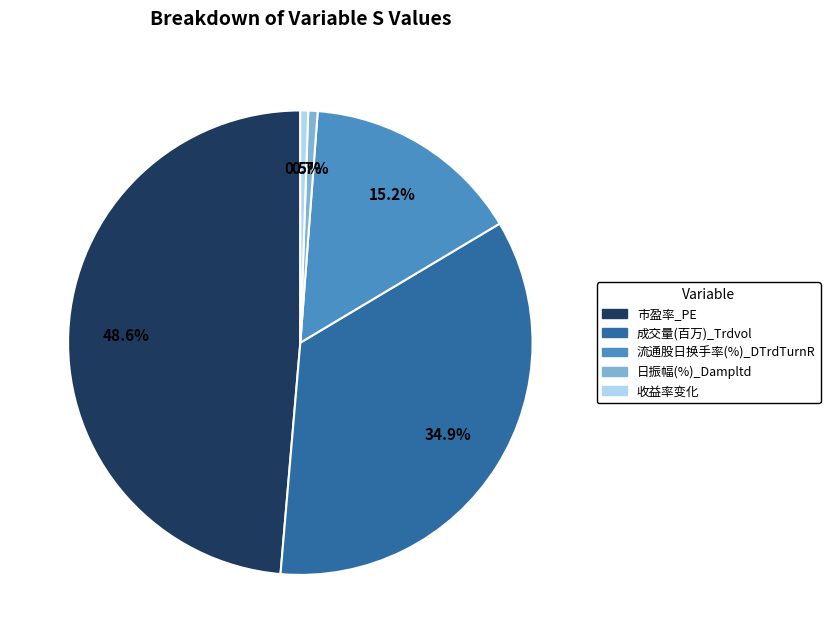

To the nearest percent, what is the difference between the 收益率变化 and 成交量(百万)_Trdvol slice percentages?

34%